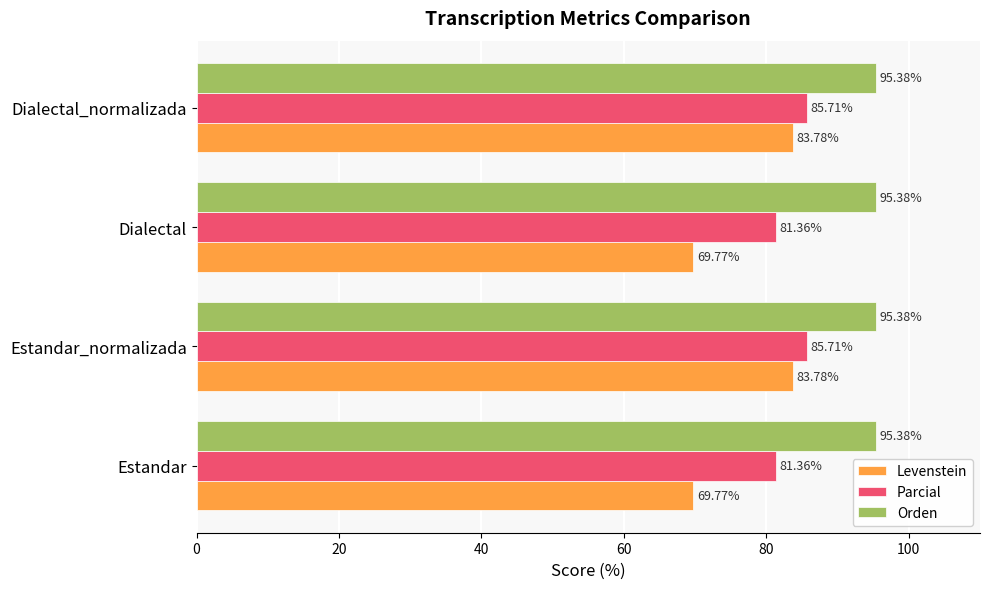

Which series has the widest spread of values?

Levenstein